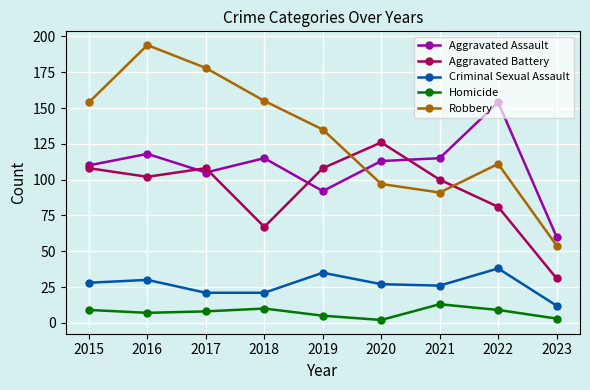

Reading left to right, extract all data points from this chart.

Aggravated Assault: 2015=110	2016=118	2017=105	2018=115	2019=92	2020=113	2021=115	2022=154	2023=60
Aggravated Battery: 2015=108	2016=102	2017=108	2018=67	2019=108	2020=126	2021=100	2022=81	2023=31
Criminal Sexual Assault: 2015=28	2016=30	2017=21	2018=21	2019=35	2020=27	2021=26	2022=38	2023=12
Homicide: 2015=9	2016=7	2017=8	2018=10	2019=5	2020=2	2021=13	2022=9	2023=3
Robbery: 2015=154	2016=194	2017=178	2018=155	2019=135	2020=97	2021=91	2022=111	2023=54